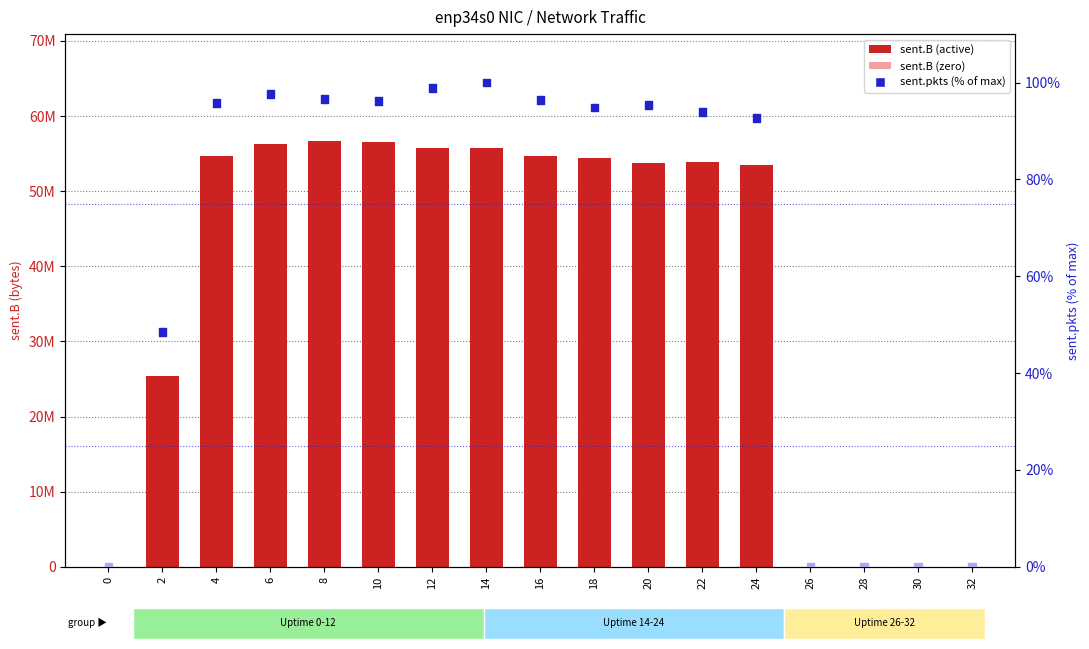

What is the total value across all series at 6?

56212293.6